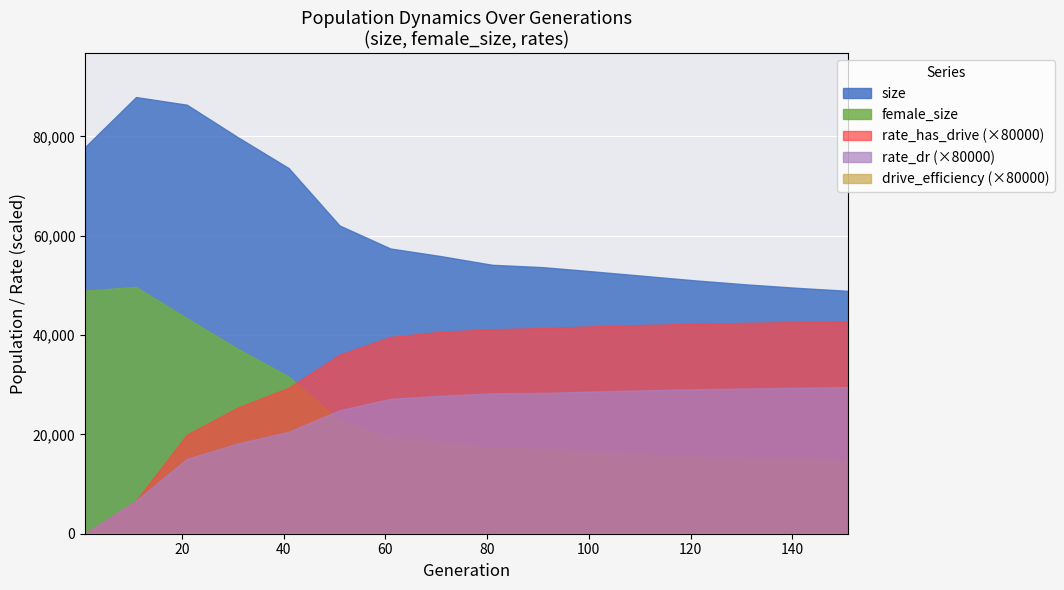

What is the maximum value for size?

87921.0